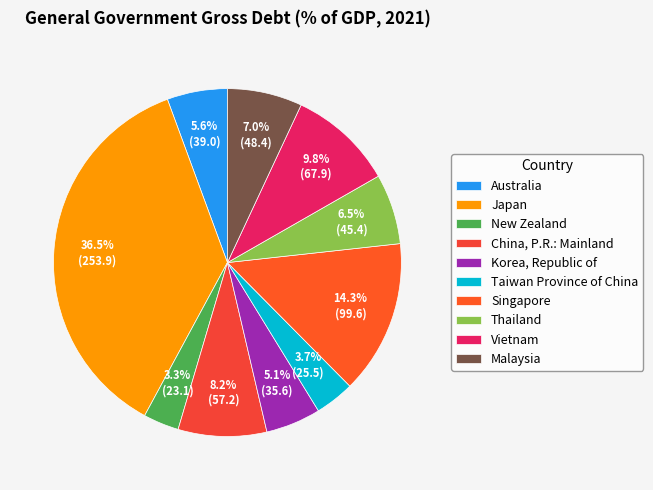

What is the change in value from Japan to China, P.R.: Mainland?

-196.7